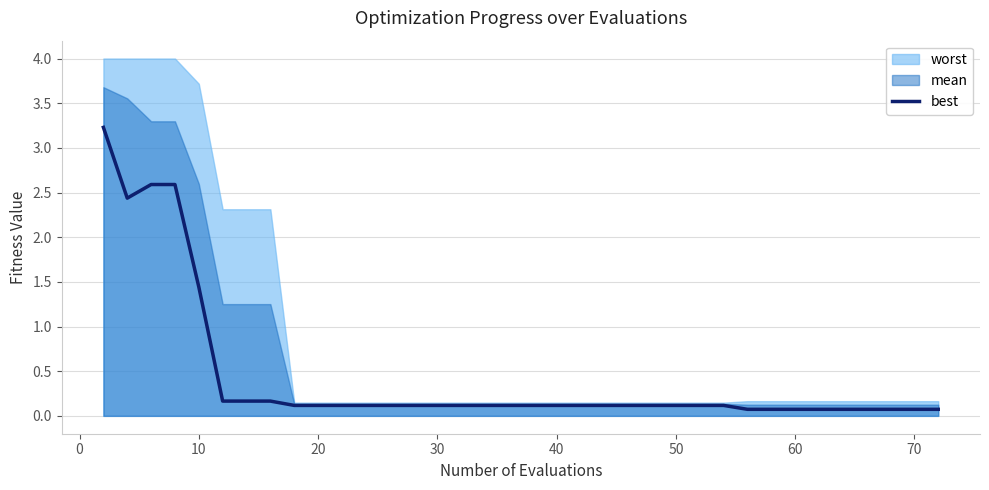

At which label is best closest to 1?

10